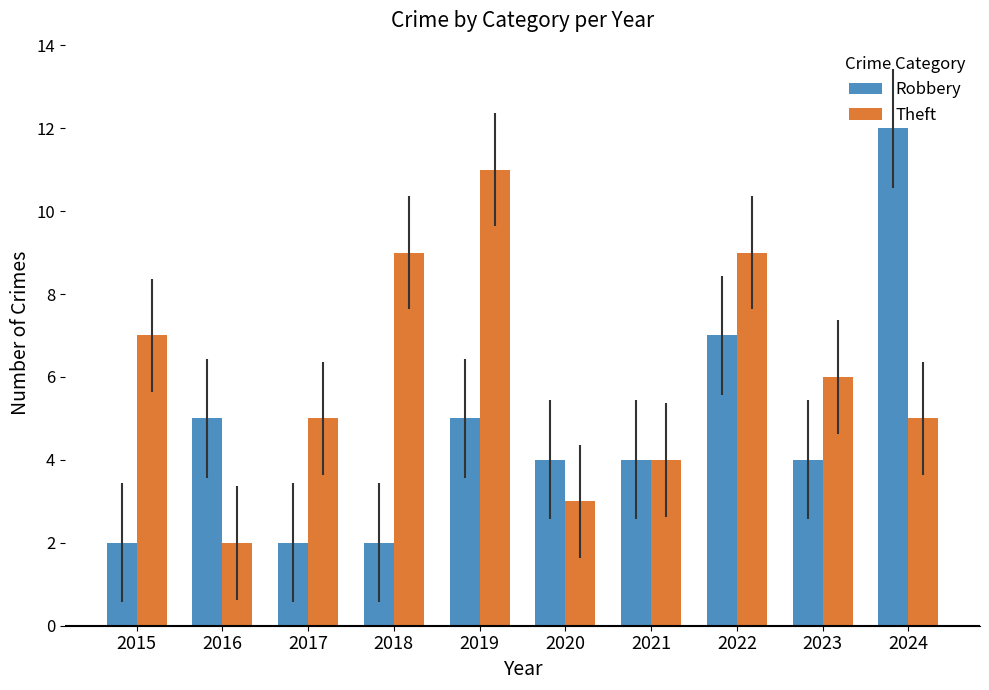

Reading left to right, extract all data points from this chart.

Robbery: 2015=2	2016=5	2017=2	2018=2	2019=5	2020=4	2021=4	2022=7	2023=4	2024=12
Theft: 2015=7	2016=2	2017=5	2018=9	2019=11	2020=3	2021=4	2022=9	2023=6	2024=5